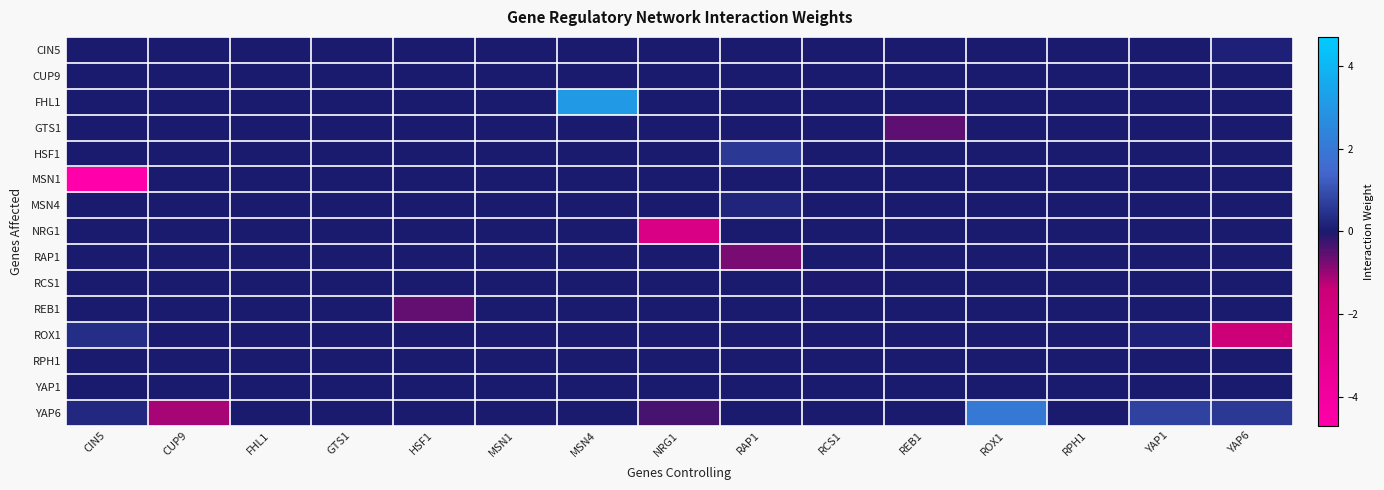

Reading right to left, what are all the values shown in this chart?

CIN5: YAP6=0.1	YAP1=0.0	RPH1=0.0	ROX1=0.0	REB1=0.0	RCS1=0.0	RAP1=0.0	NRG1=0.0	MSN4=0.0	MSN1=0.0	HSF1=0.0	GTS1=0.0	FHL1=0.0	CUP9=0.0	CIN5=0.0
CUP9: YAP6=0.0	YAP1=0.0	RPH1=0.0	ROX1=0.0	REB1=0.0	RCS1=0.0	RAP1=0.0	NRG1=0.0	MSN4=0.0	MSN1=0.0	HSF1=0.0	GTS1=0.0	FHL1=0.0	CUP9=0.0	CIN5=0.0
FHL1: YAP6=0.0	YAP1=0.0	RPH1=0.0	ROX1=0.0	REB1=0.0	RCS1=0.0	RAP1=0.0	NRG1=0.0	MSN4=3.1	MSN1=0.0	HSF1=0.0	GTS1=0.0	FHL1=0.0	CUP9=0.0	CIN5=0.0
GTS1: YAP6=0.0	YAP1=0.0	RPH1=0.0	ROX1=0.0	REB1=-0.5	RCS1=0.0	RAP1=0.0	NRG1=0.0	MSN4=0.0	MSN1=0.0	HSF1=0.0	GTS1=0.0	FHL1=0.0	CUP9=0.0	CIN5=0.0
HSF1: YAP6=0.0	YAP1=0.0	RPH1=0.0	ROX1=0.0	REB1=0.0	RCS1=0.0	RAP1=0.6	NRG1=0.0	MSN4=0.0	MSN1=0.0	HSF1=0.0	GTS1=0.0	FHL1=0.0	CUP9=0.0	CIN5=0.0
MSN1: YAP6=0.0	YAP1=0.0	RPH1=0.0	ROX1=0.0	REB1=0.0	RCS1=0.0	RAP1=0.0	NRG1=0.0	MSN4=0.0	MSN1=0.0	HSF1=0.0	GTS1=0.0	FHL1=0.0	CUP9=0.0	CIN5=-4.7
MSN4: YAP6=0.0	YAP1=0.0	RPH1=0.0	ROX1=0.0	REB1=0.0	RCS1=0.0	RAP1=0.2	NRG1=0.0	MSN4=0.0	MSN1=0.0	HSF1=0.0	GTS1=0.0	FHL1=0.0	CUP9=0.0	CIN5=0.0
NRG1: YAP6=0.0	YAP1=0.0	RPH1=0.0	ROX1=0.0	REB1=0.0	RCS1=0.0	RAP1=0.0	NRG1=-2.3	MSN4=0.0	MSN1=0.0	HSF1=0.0	GTS1=0.0	FHL1=0.0	CUP9=0.0	CIN5=0.0
RAP1: YAP6=0.0	YAP1=0.0	RPH1=0.0	ROX1=0.0	REB1=0.0	RCS1=0.0	RAP1=-0.7	NRG1=0.0	MSN4=0.0	MSN1=0.0	HSF1=0.0	GTS1=0.0	FHL1=0.0	CUP9=0.0	CIN5=0.0
RCS1: YAP6=0.0	YAP1=0.0	RPH1=0.0	ROX1=0.0	REB1=0.0	RCS1=-0.0	RAP1=0.0	NRG1=0.0	MSN4=0.0	MSN1=0.0	HSF1=0.0	GTS1=0.0	FHL1=0.0	CUP9=0.0	CIN5=0.0
REB1: YAP6=0.0	YAP1=0.0	RPH1=0.0	ROX1=0.0	REB1=0.0	RCS1=0.0	RAP1=0.0	NRG1=0.0	MSN4=0.0	MSN1=0.0	HSF1=-0.6	GTS1=0.0	FHL1=0.0	CUP9=0.0	CIN5=0.0
ROX1: YAP6=-1.5	YAP1=0.1	RPH1=0.0	ROX1=0.0	REB1=0.0	RCS1=0.0	RAP1=0.0	NRG1=0.0	MSN4=0.0	MSN1=0.0	HSF1=0.0	GTS1=0.0	FHL1=0.0	CUP9=0.0	CIN5=0.4
RPH1: YAP6=0.0	YAP1=0.0	RPH1=0.0	ROX1=0.0	REB1=0.0	RCS1=0.0	RAP1=0.0	NRG1=0.0	MSN4=0.0	MSN1=0.0	HSF1=0.0	GTS1=0.0	FHL1=0.0	CUP9=0.0	CIN5=0.0
YAP1: YAP6=0.0	YAP1=0.0	RPH1=0.0	ROX1=0.0	REB1=0.0	RCS1=0.0	RAP1=0.0	NRG1=0.0	MSN4=0.0	MSN1=0.0	HSF1=0.0	GTS1=0.0	FHL1=0.0	CUP9=0.0	CIN5=0.0
YAP6: YAP6=0.6	YAP1=0.8	RPH1=0.0	ROX1=2.1	REB1=0.0	RCS1=0.0	RAP1=0.0	NRG1=-0.4	MSN4=0.0	MSN1=0.0	HSF1=0.0	GTS1=0.0	FHL1=0.0	CUP9=-1.1	CIN5=0.3